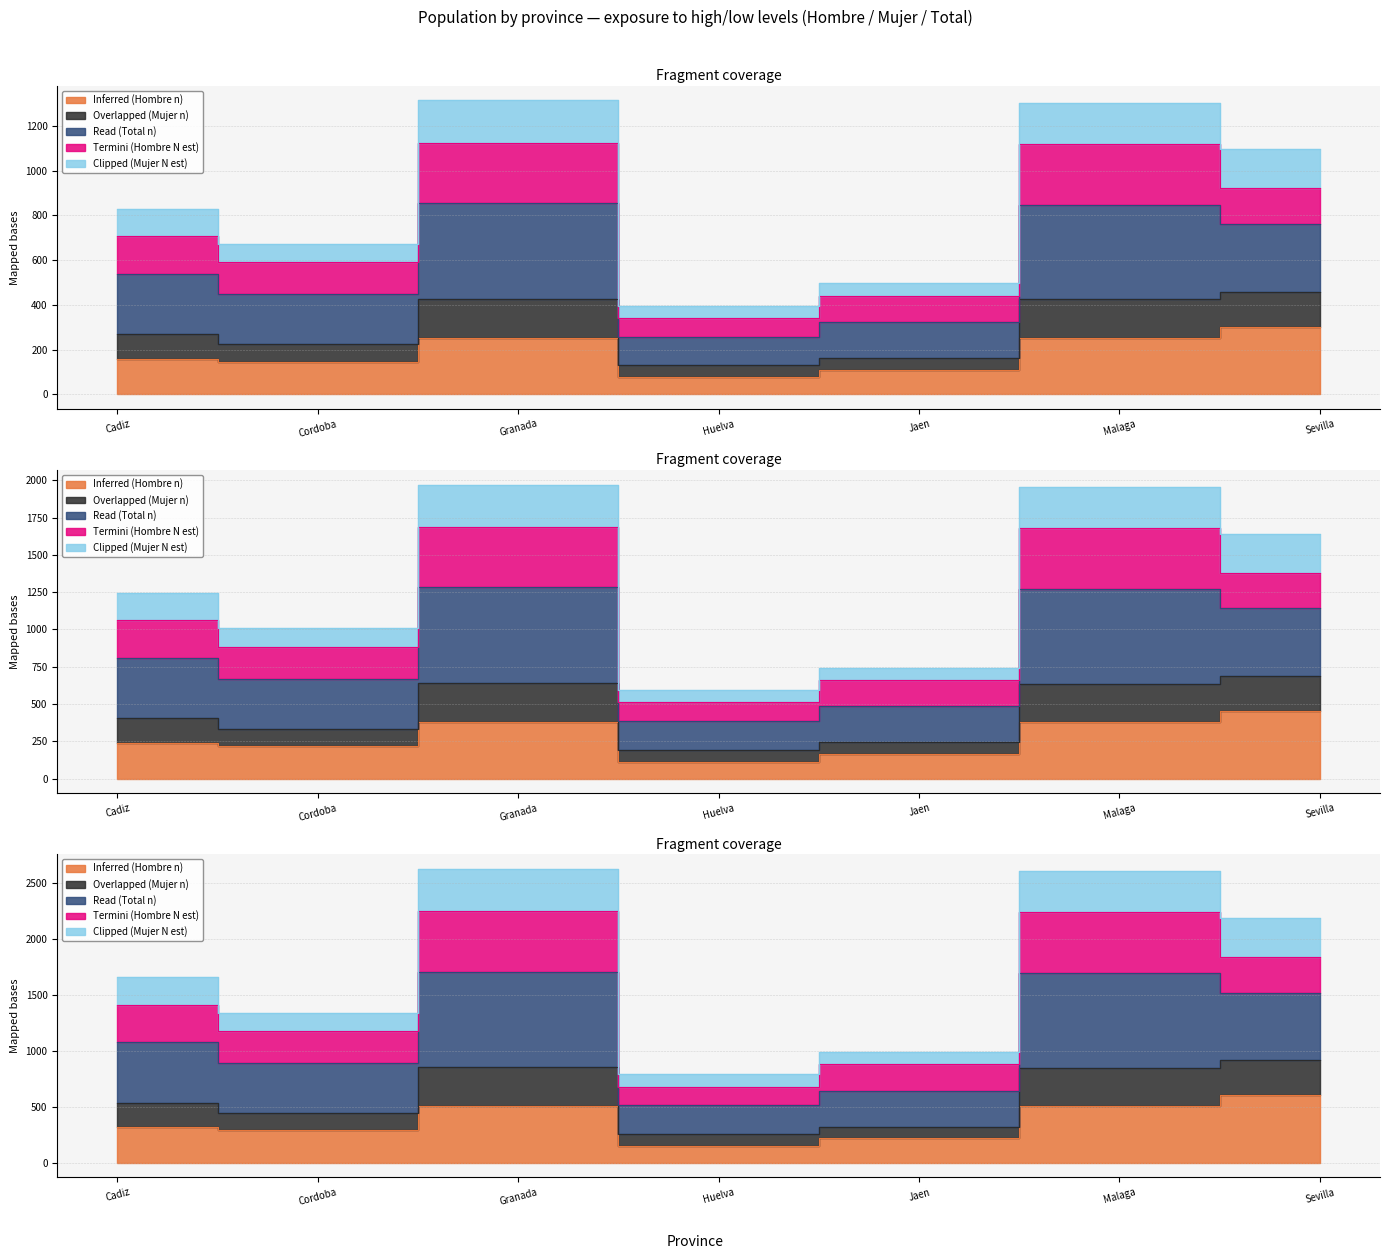

What is the difference between the second highest and minimum values in the Overlapped (Mujer n) series?

590.0